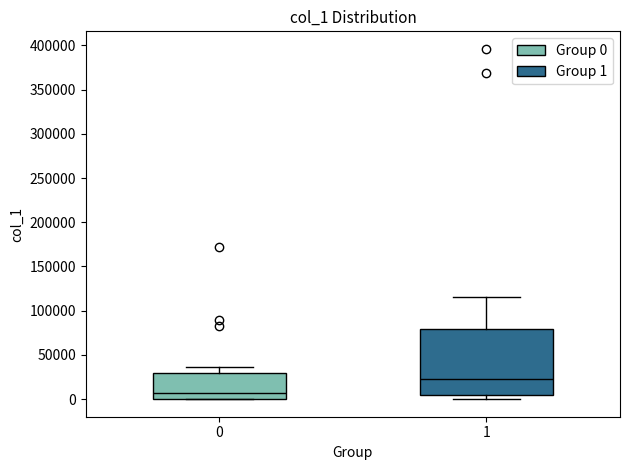

Reading left to right, read every box against the y-axis: the position of its median line, the range the box covers, and the ends of its whiskers. The values are not printed on the chart, so give them approximately, as read against the axis.

0: median 5000, box 0 to 30000, whiskers 0 to 35000
1: median 20000, box 5000 to 80000, whiskers 0 to 115000